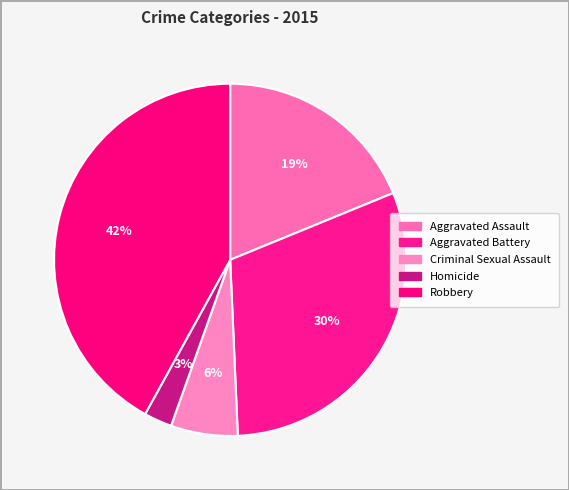

Approximately how many times larger is the value at Criminal Sexual Assault compared to Homicide?

2.4